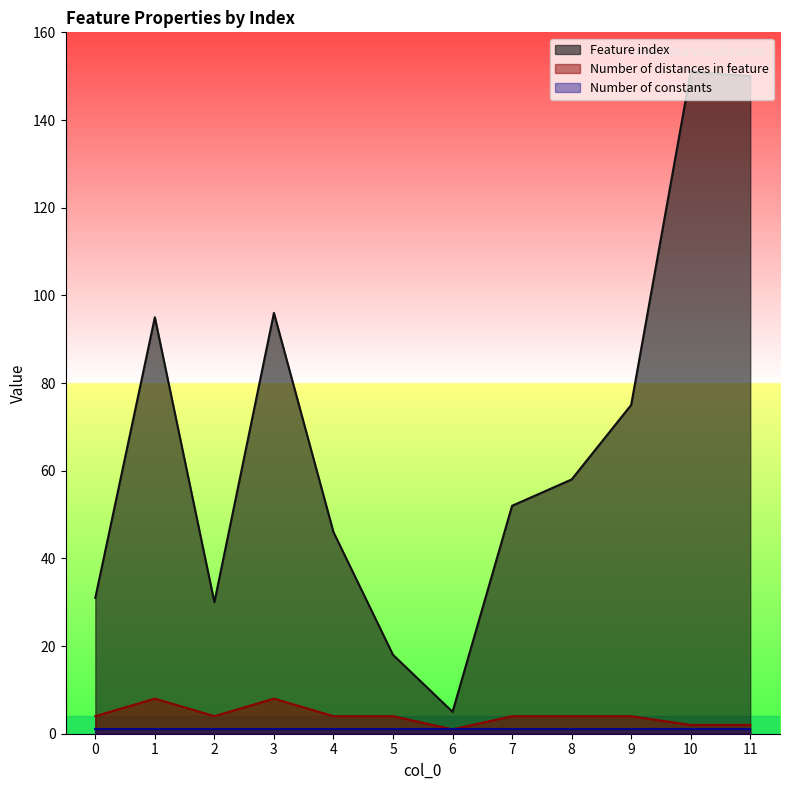

What value does the Number of distances in feature series have at 8?

4